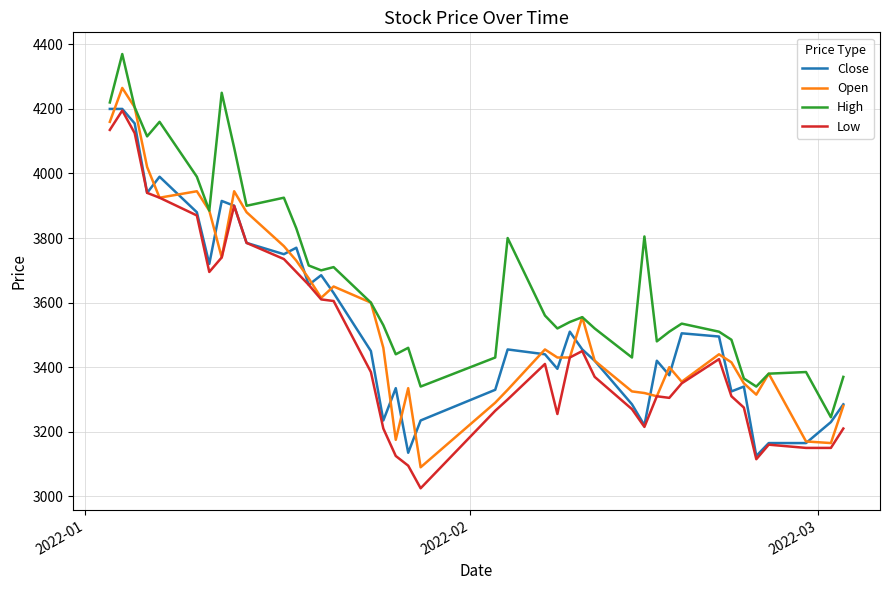

Which series has the largest total across all categories?

High